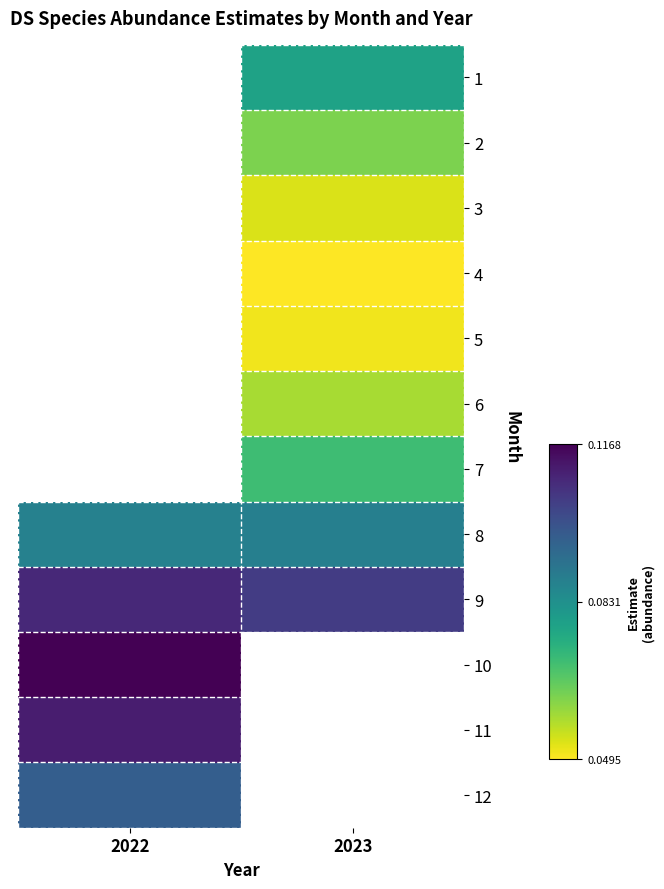

Is it true that 1 equals 0.1 at 2023?

True